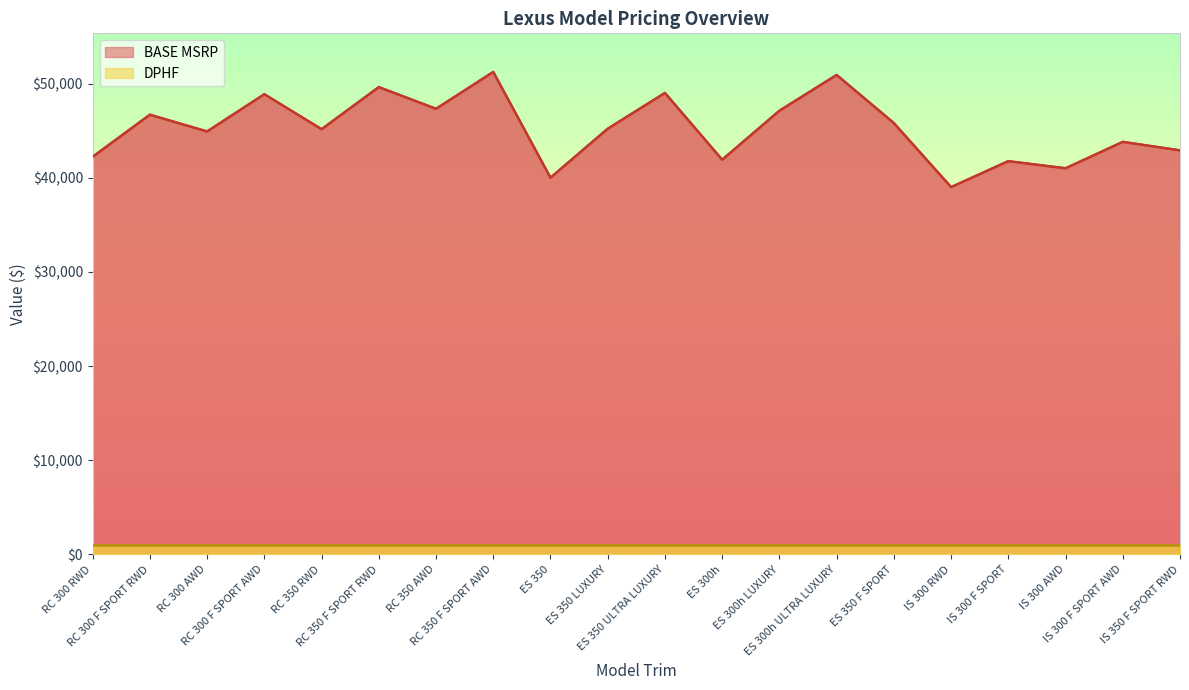

What is the sum of all values?

904390